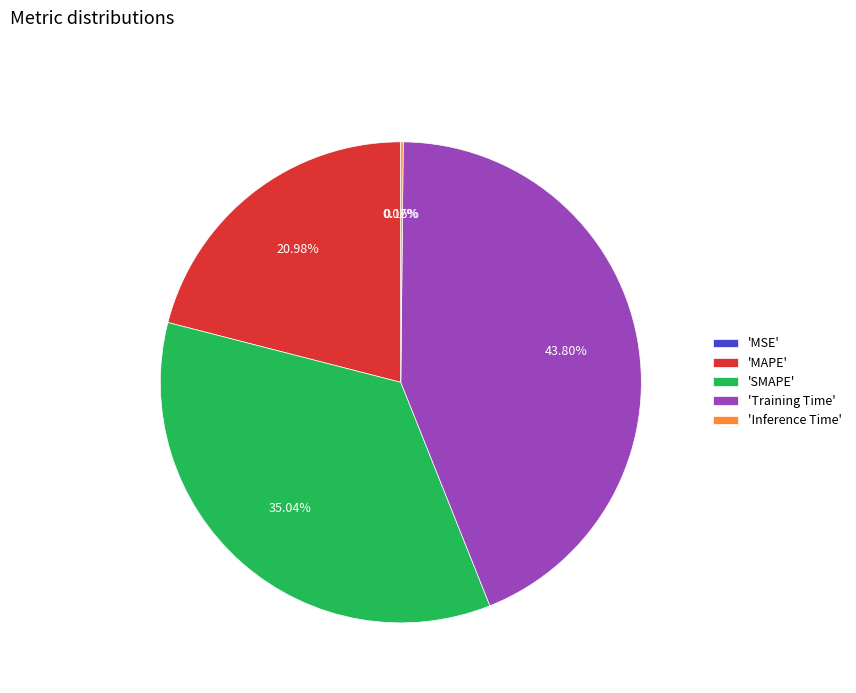

Is there a majority slice in this chart?

No